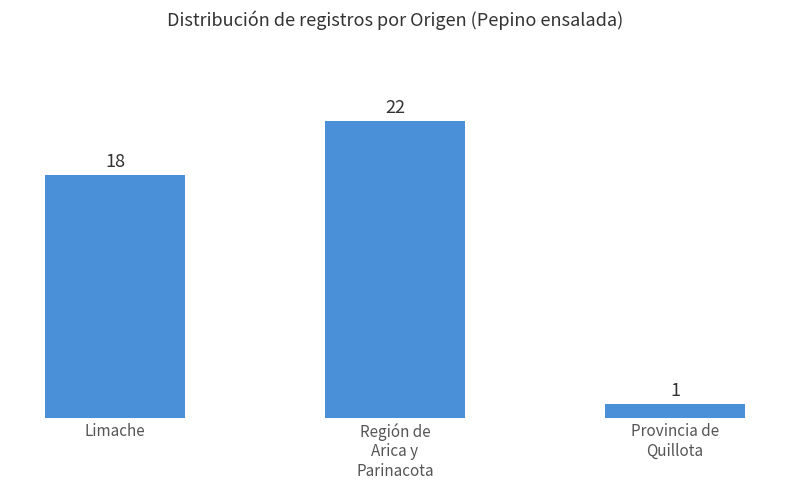

What is the value of the 2nd bar from the left?

22